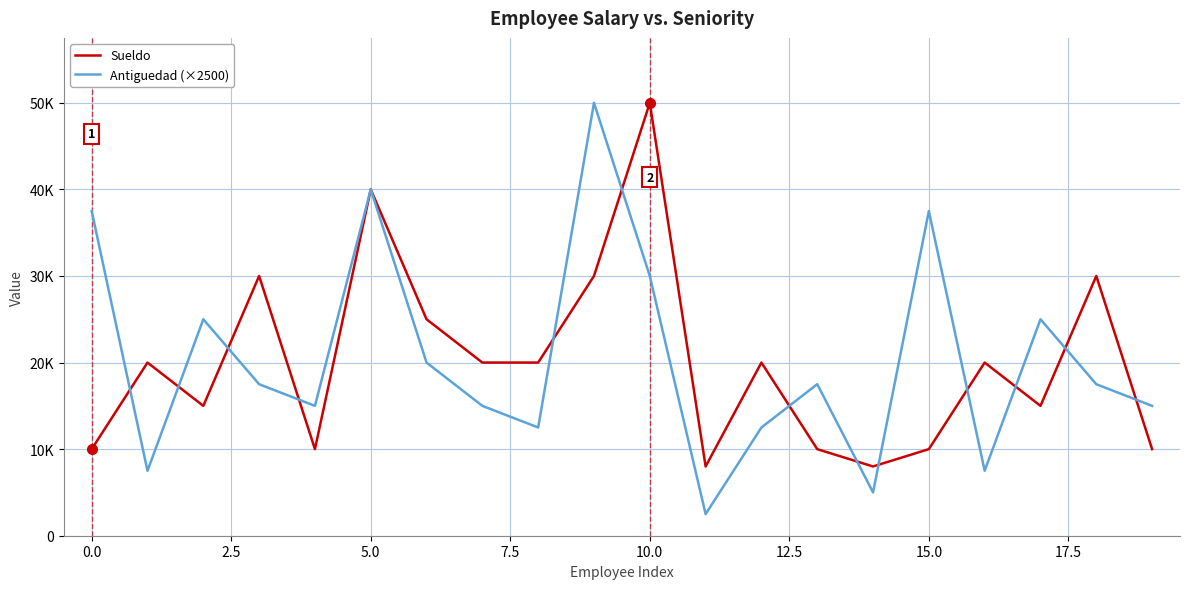

Reading right to left, list all the values displayed in this chart.

Sueldo: 10000	30000	15000	20000	10000	8000	10000	20000	8000	50000	30000	20000	20000	25000	40000	10000	30000	15000	20000	10000
Antiguedad (×2500): 15000	17500	25000	7500	37500	5000	17500	12500	2500	30000	50000	12500	15000	20000	40000	15000	17500	25000	7500	37500